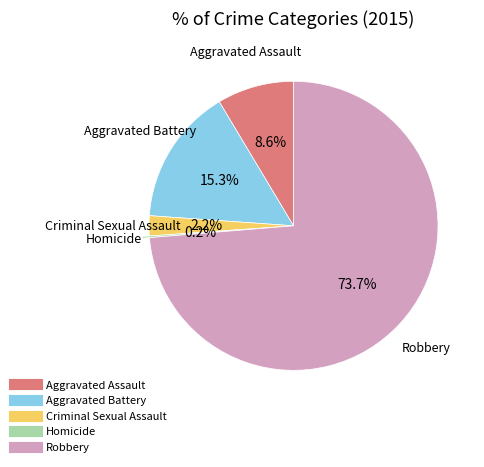

What percentage is the Aggravated Battery slice, to the nearest percent?

15%